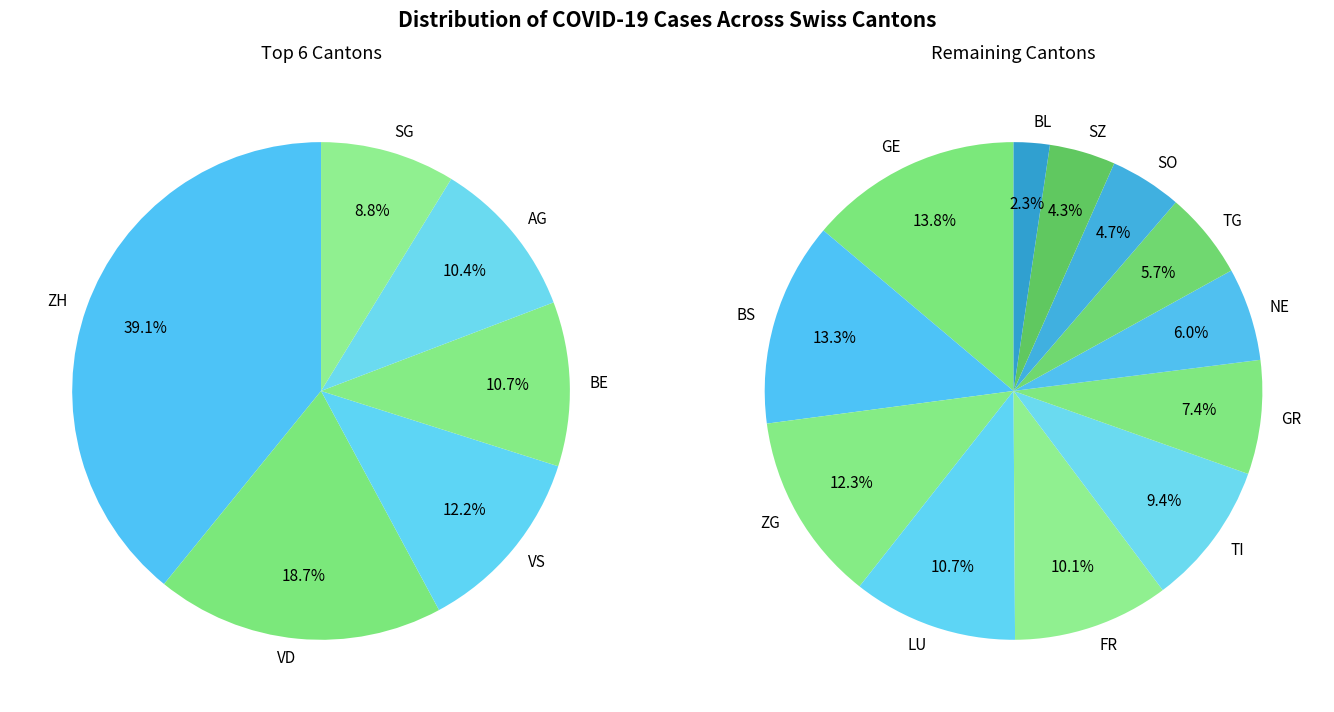

Does 0 account for over 50% of the chart?

No